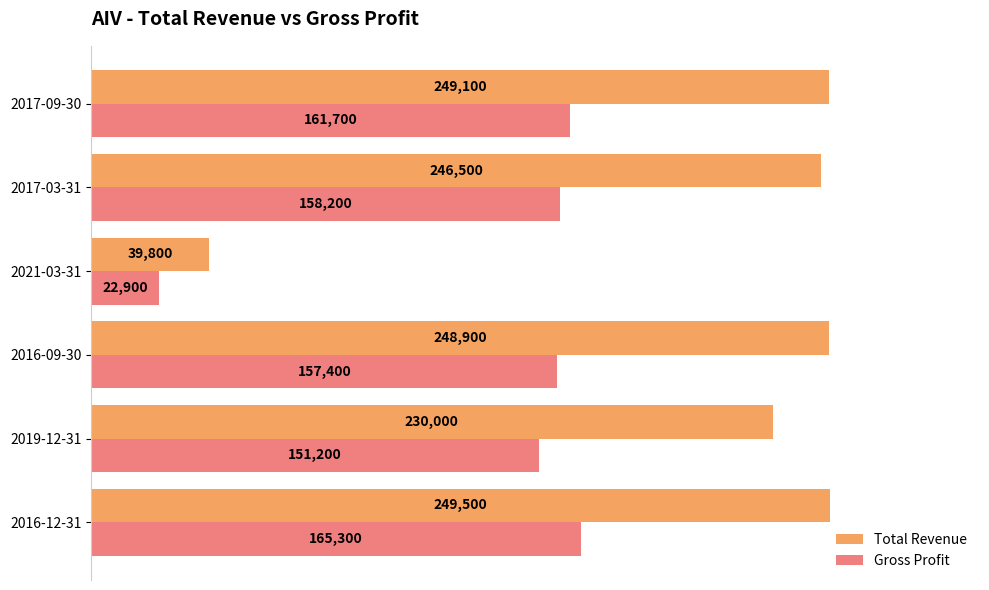

What is the difference between the maximum and minimum values in the Total Revenue series?

209700